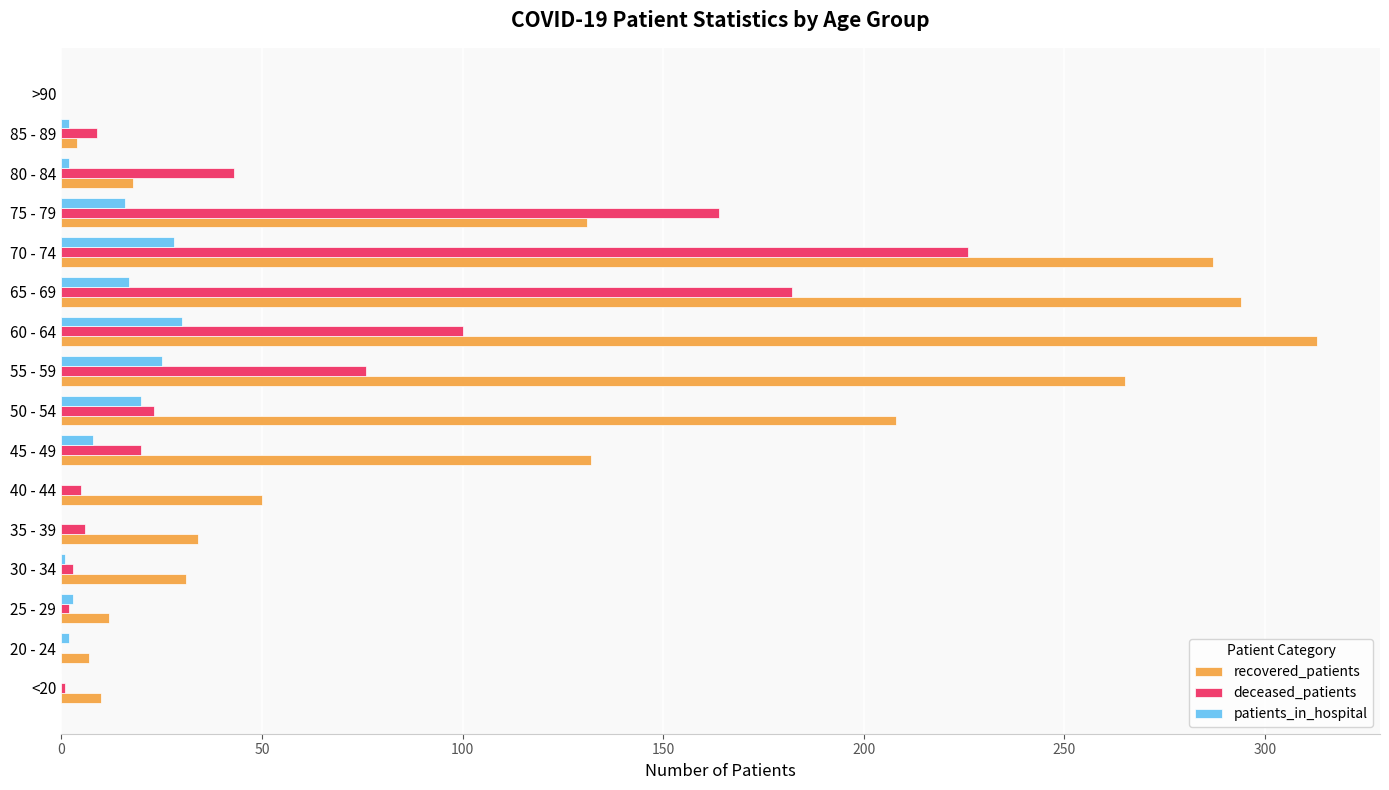

What is the greatest value displayed?

313